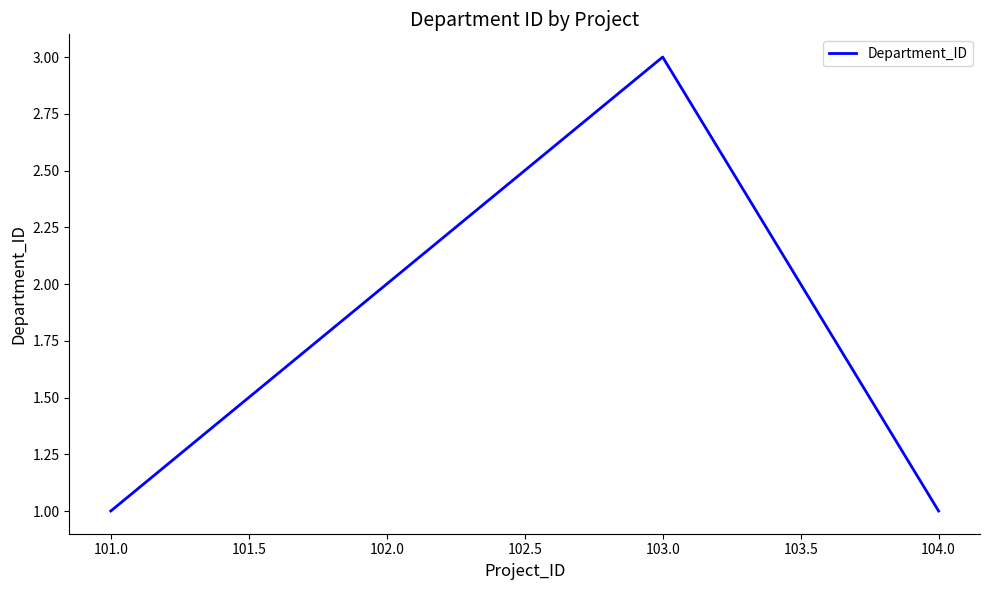

Approximately how many times larger is the value at 102.0 compared to 103.0?

0.7